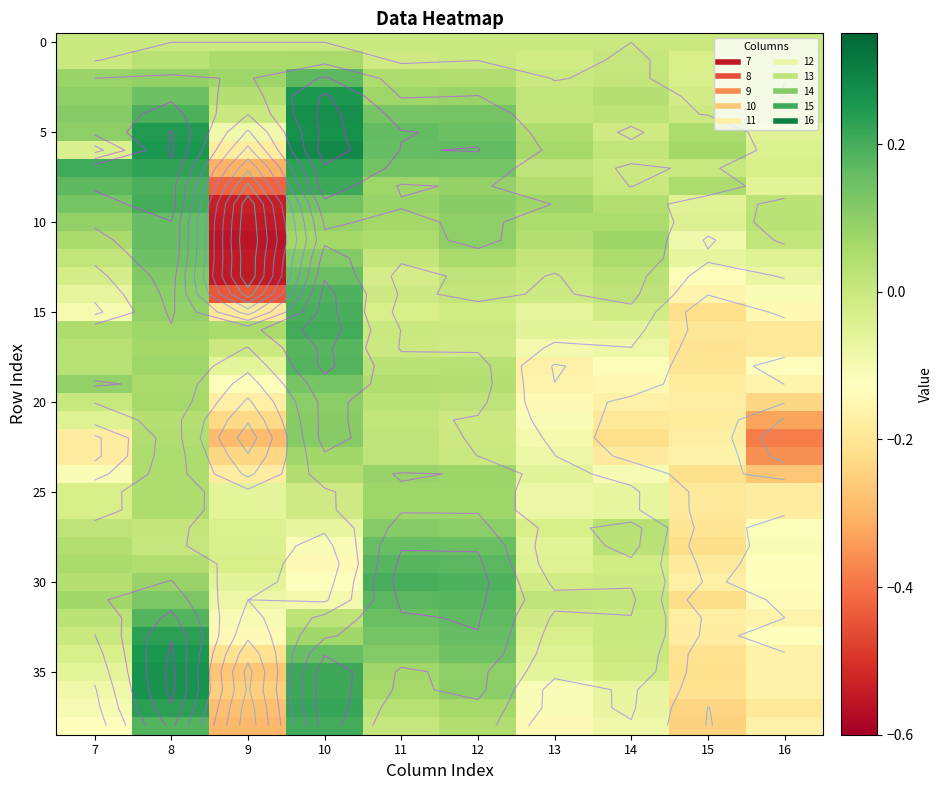

At which label does 25 reach its peak?

12